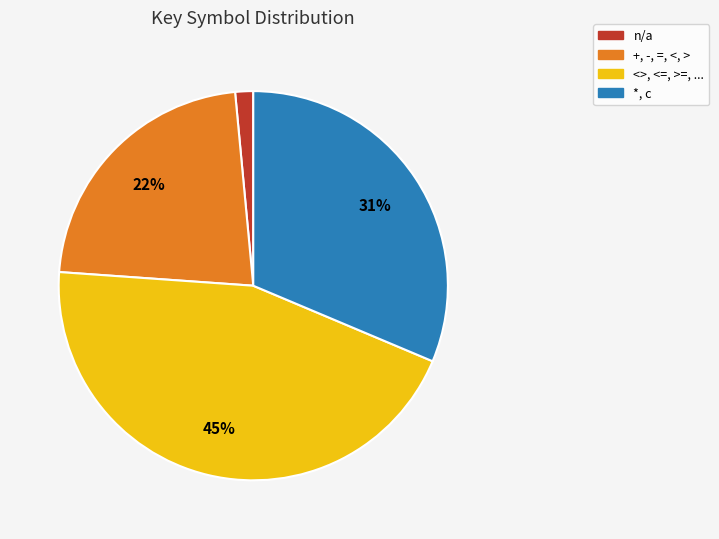

Is there any slice that represents more than half of the pie?

No